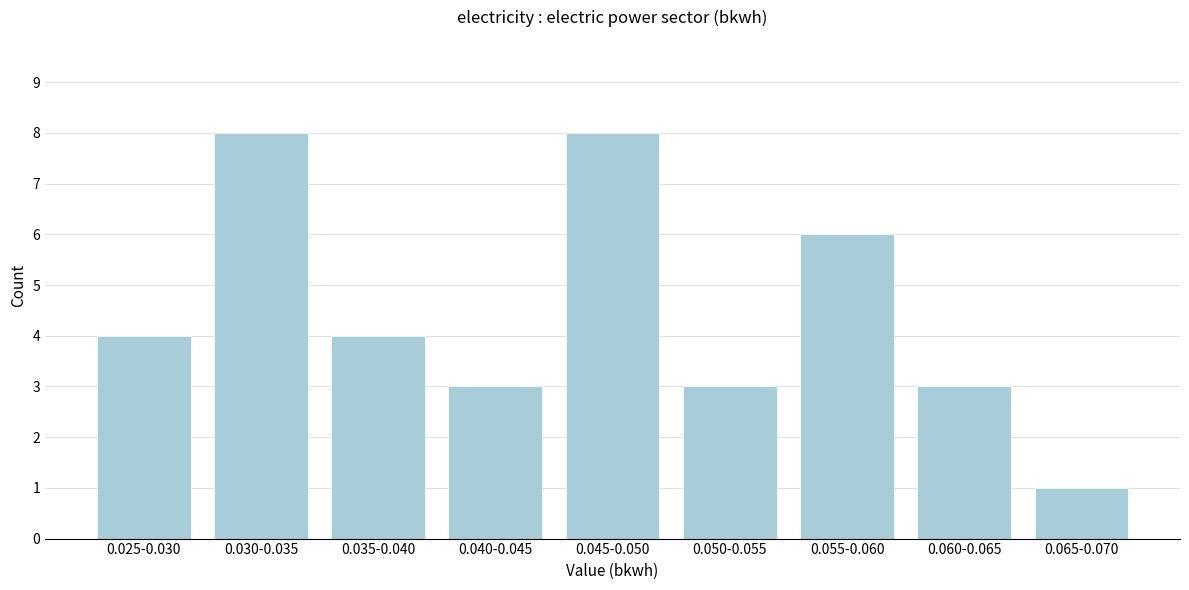

Reading right to left, extract all data points from this chart.

0.065-0.070=1	0.060-0.065=3	0.055-0.060=6	0.050-0.055=3	0.045-0.050=8	0.040-0.045=3	0.035-0.040=4	0.030-0.035=8	0.025-0.030=4